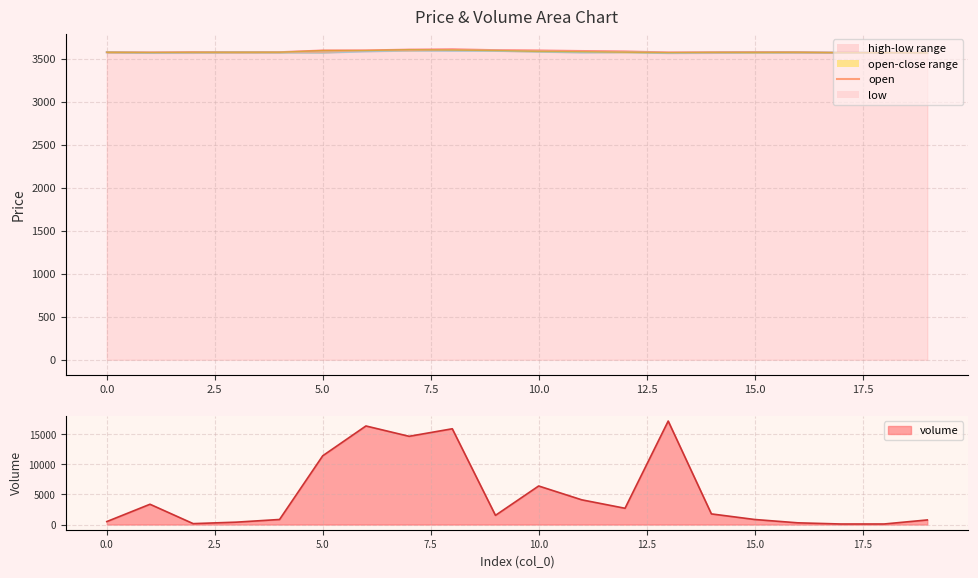

True or false: there are more than 1 points higher than both neighbors.

True